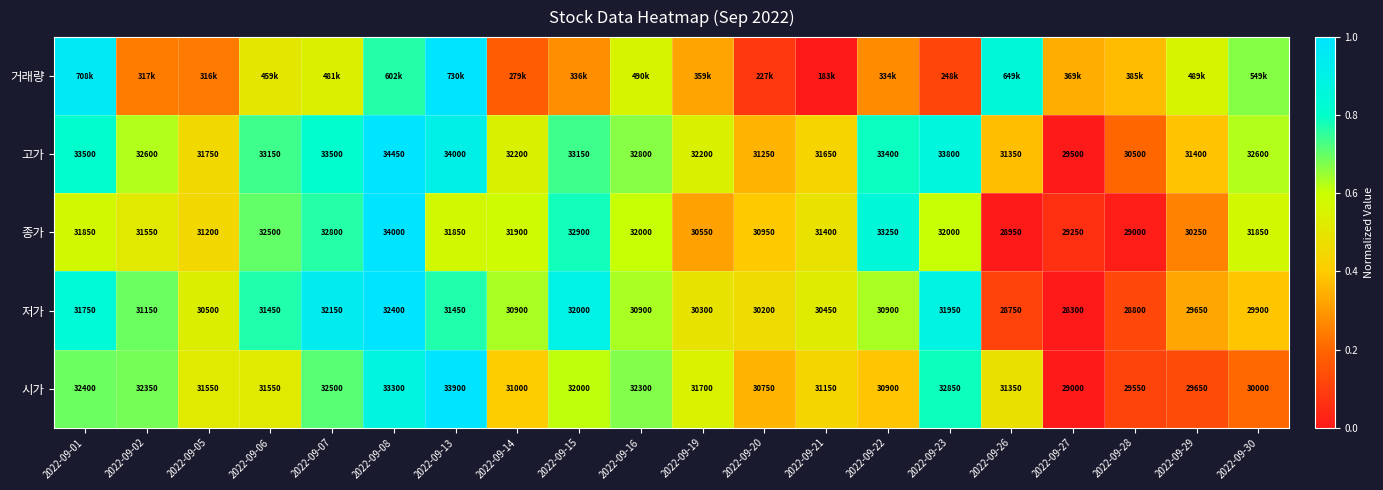

Rank the series by their maximum value, from highest to lowest.

거래량, 고가, 종가, 저가, 시가